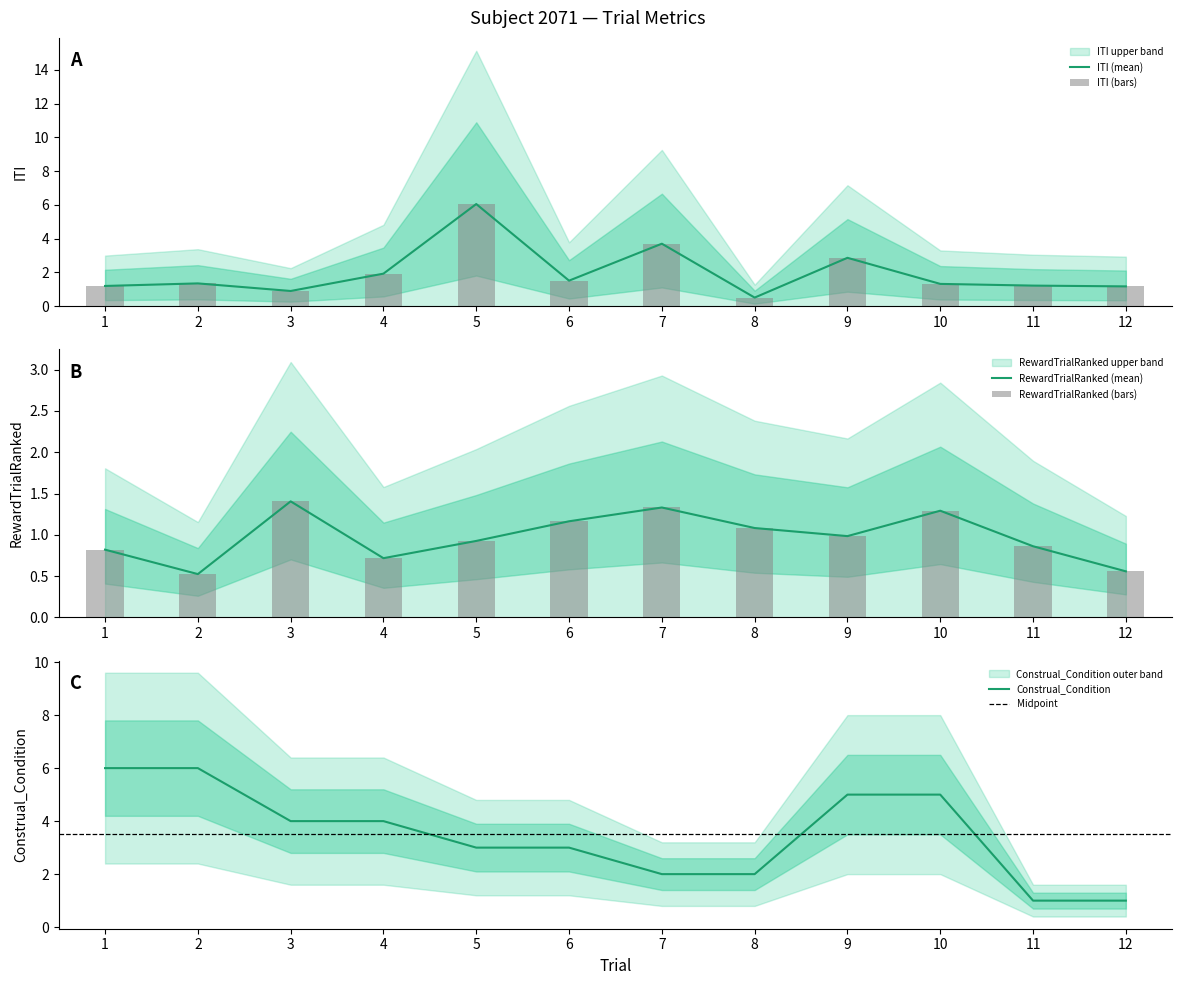

The value of RewardTrialRanked (mean) at 1 is 0.8. True or false?

True